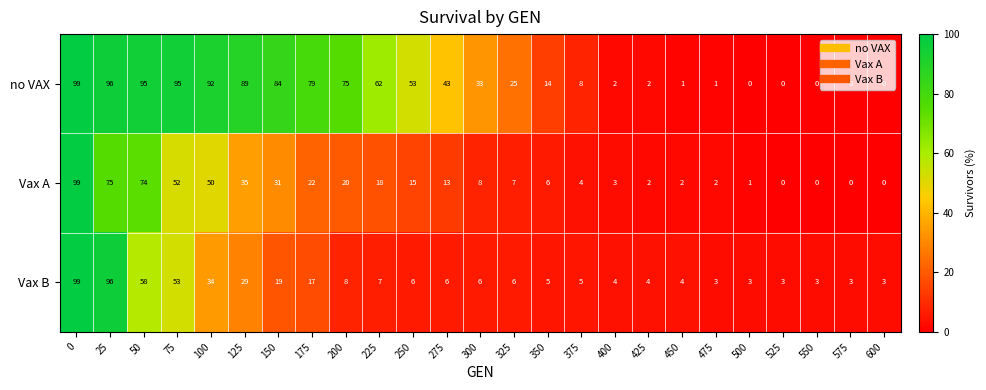

Is it true that no VAX equals 133 at 125?

False